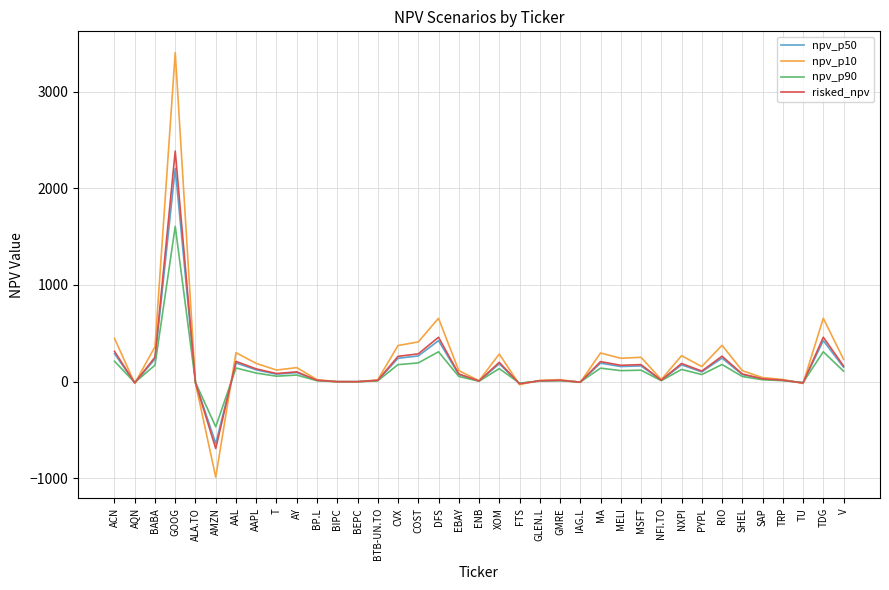

Read the risked_npv value at AMZN.

-691.4